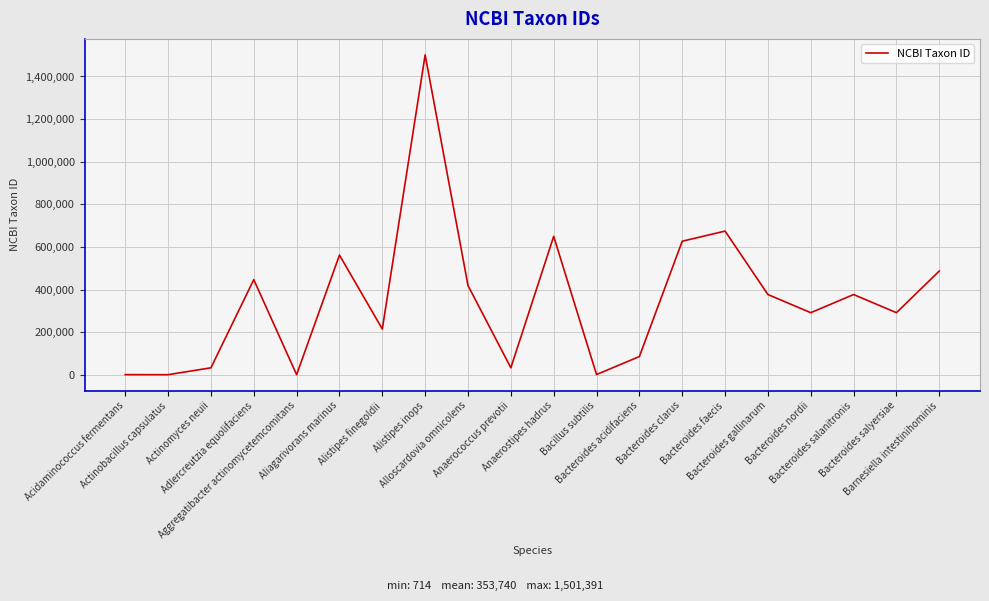

What is the average value?

353740